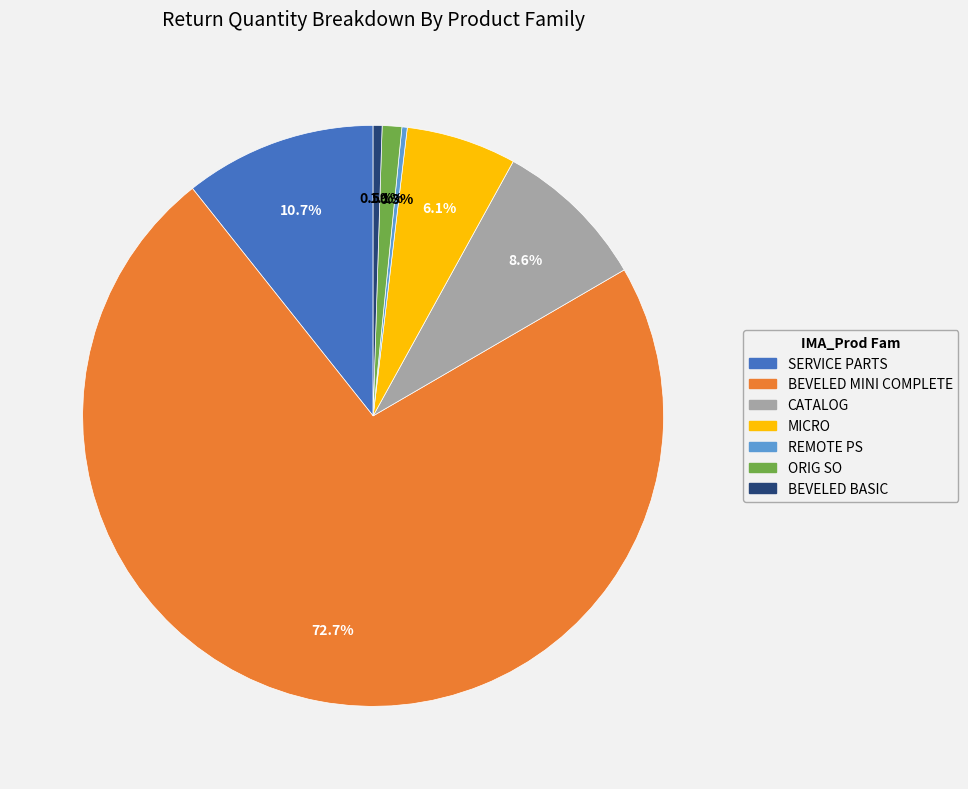

Count the number of slices in the pie.

7